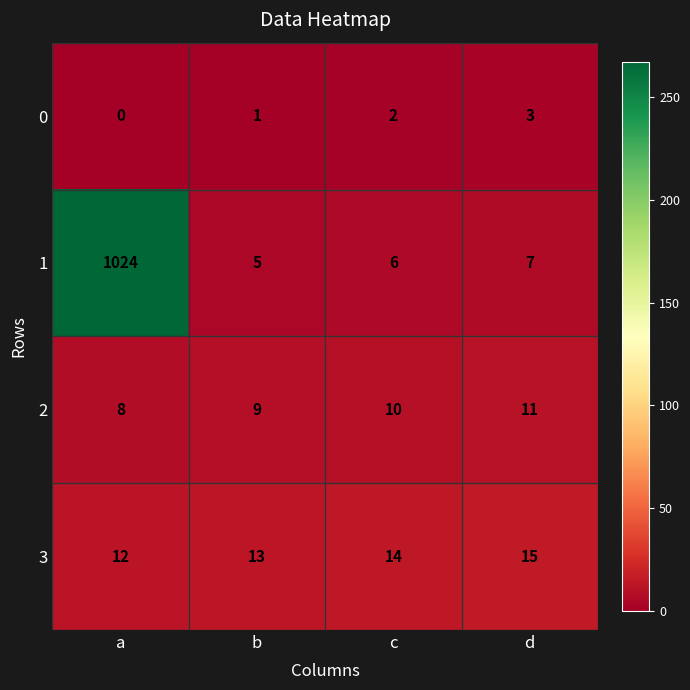

True or false: 1 has a value of 3 at b.

False